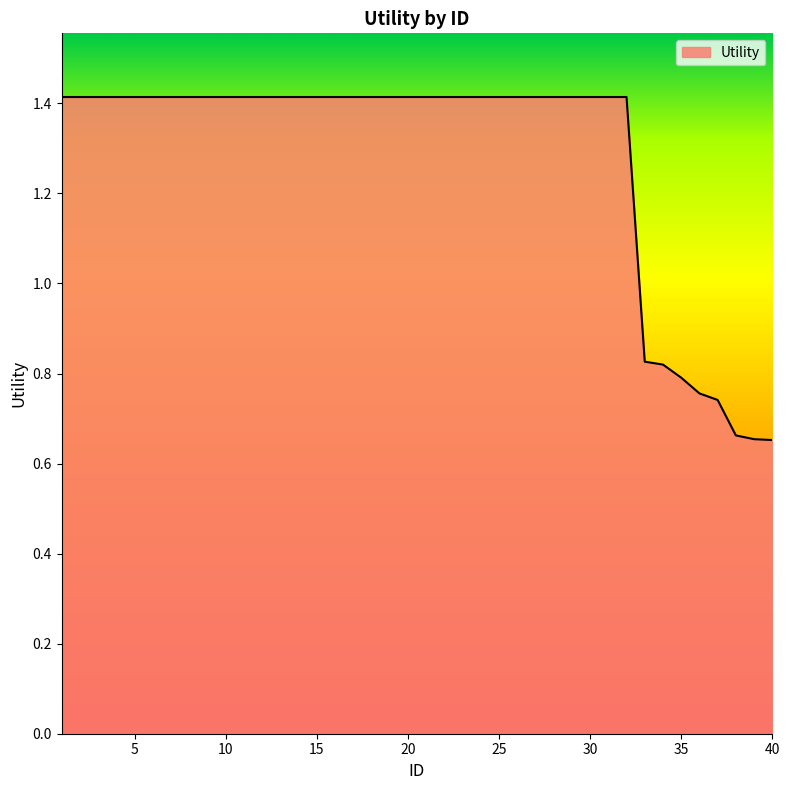

What is the greatest value displayed?

1.4